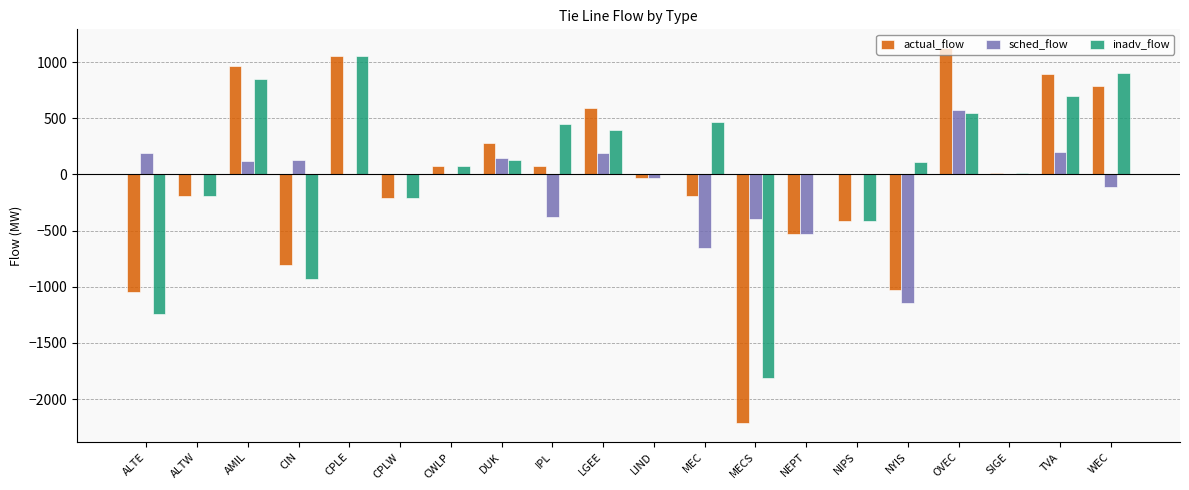

The sched_flow series shows 0 at ALTW. True or false?

True